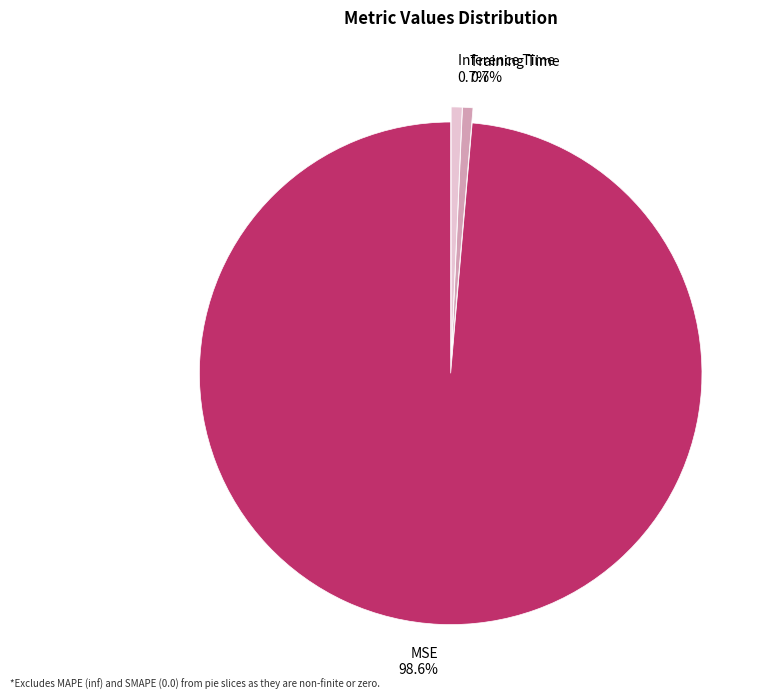

Is it true that Inference Time is 1% of the pie?

True